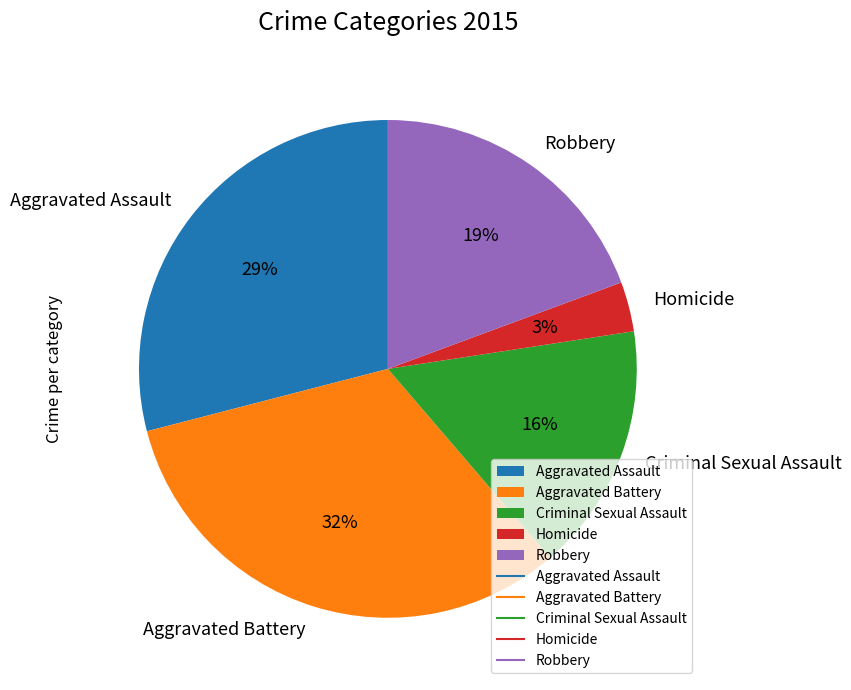

Do Aggravated Battery and Criminal Sexual Assault together represent more than half of the pie?

No